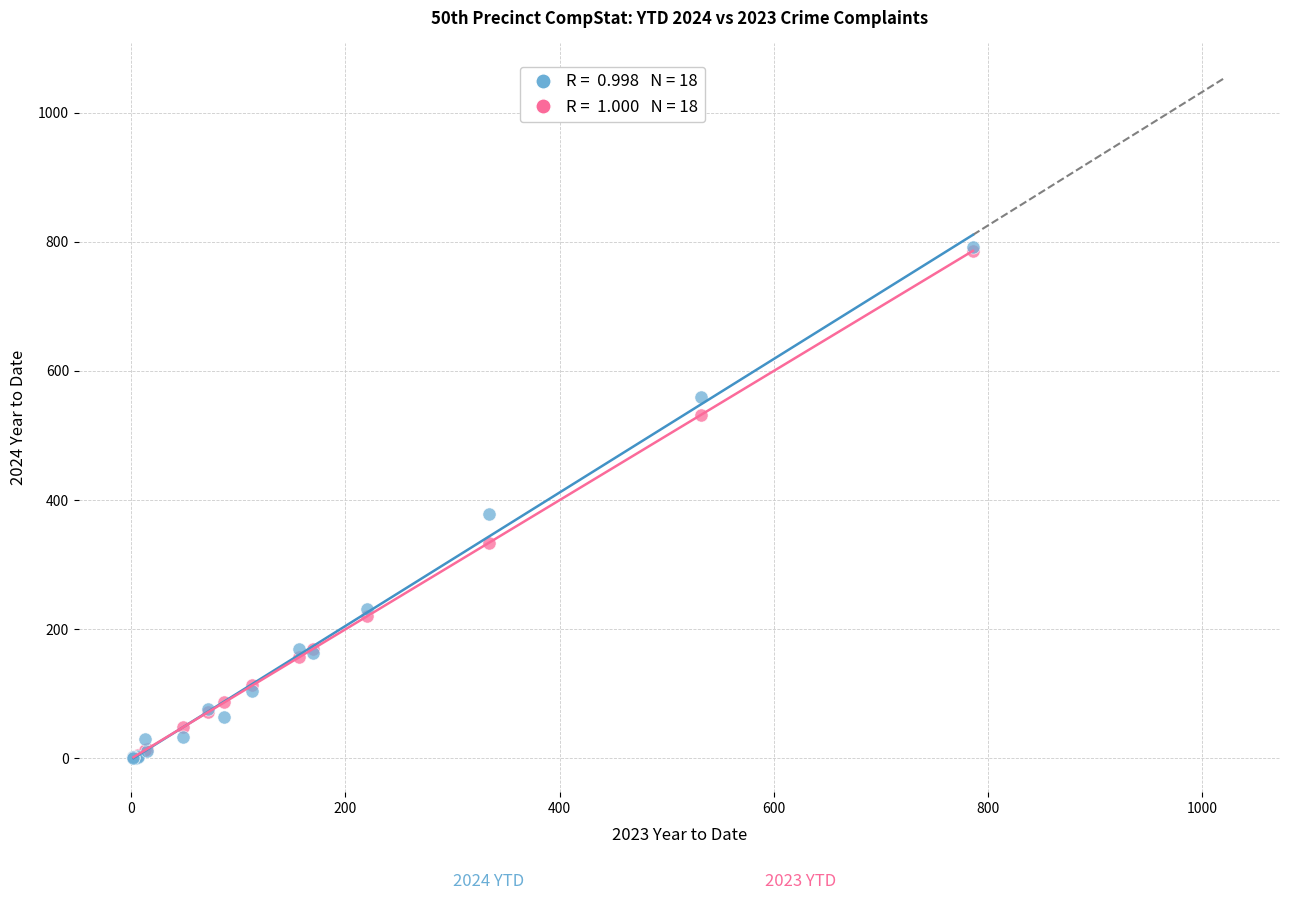

Across all series, what Y value is closest to 396?

379